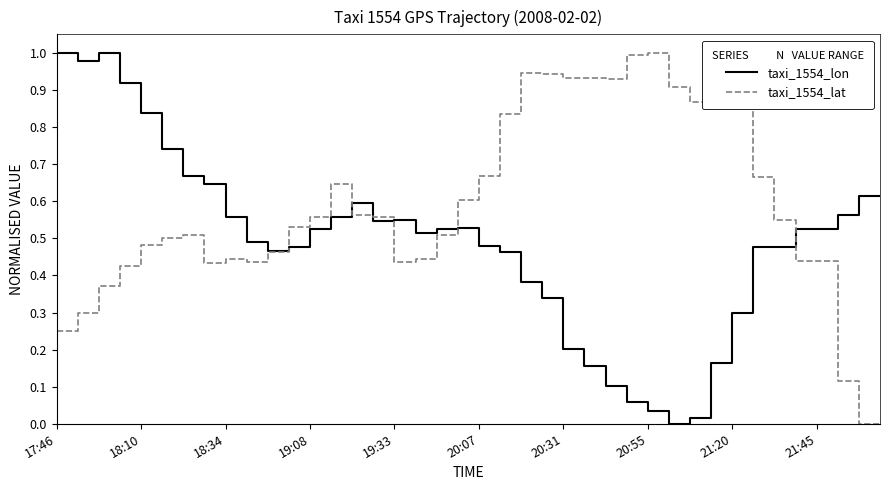

Rank the series by their average value, from highest to lowest.

taxi_1554_lat, taxi_1554_lon